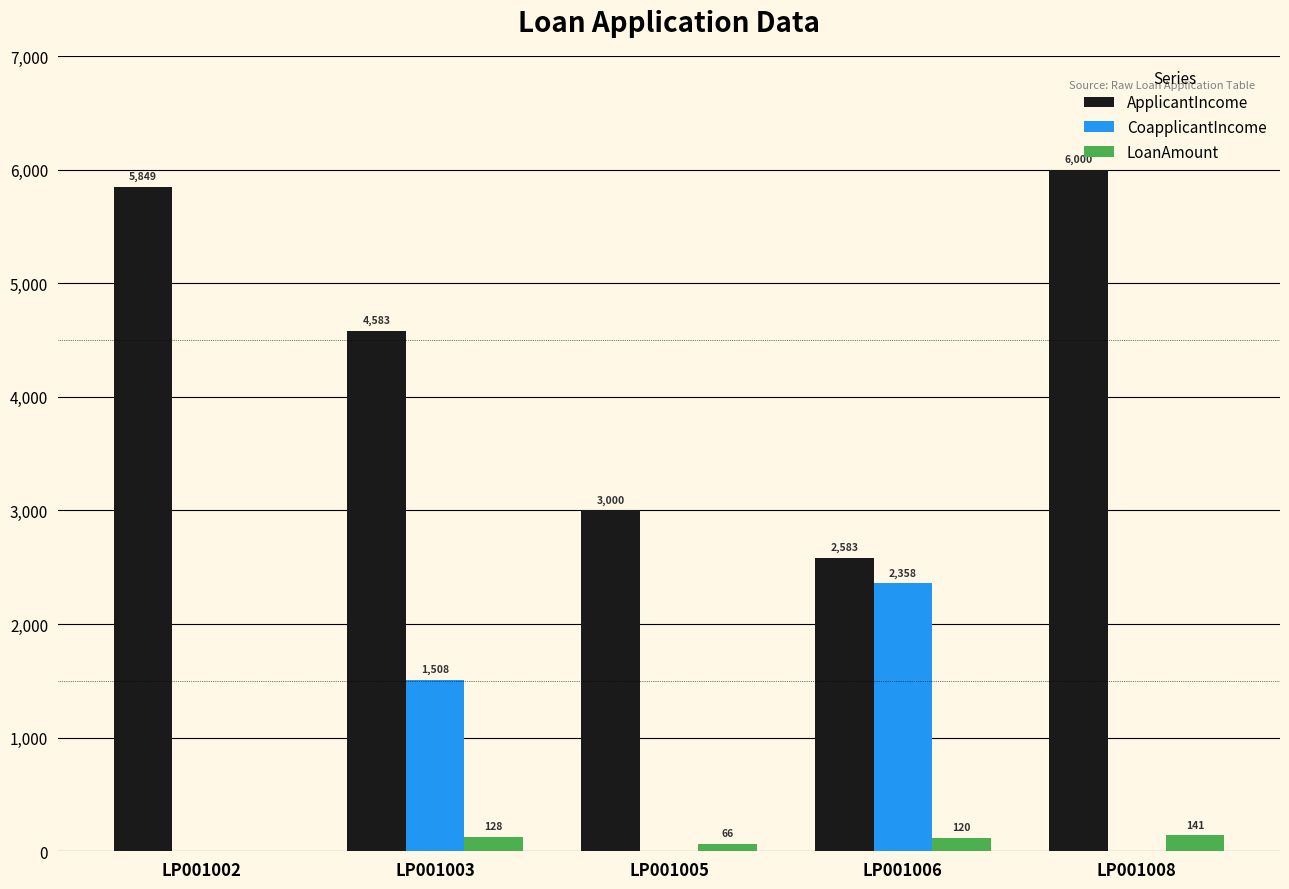

Which category has the highest value across all series?

LP001008